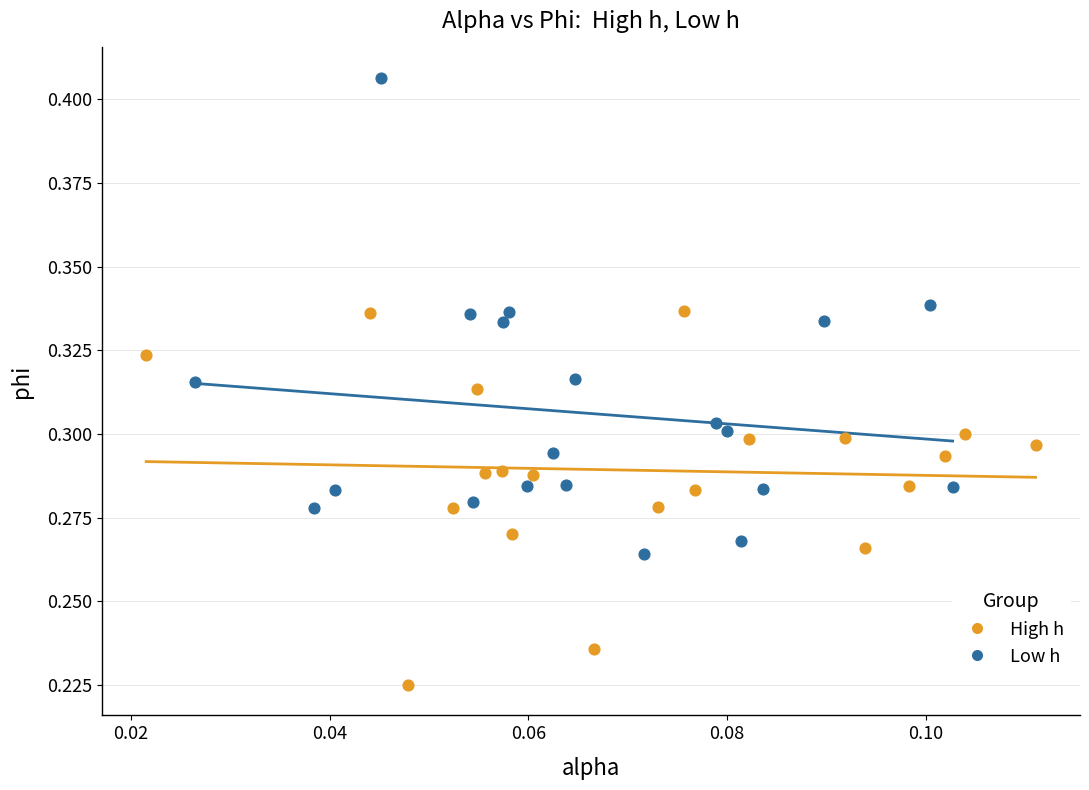

Which series contains the highest Y value?

Low h